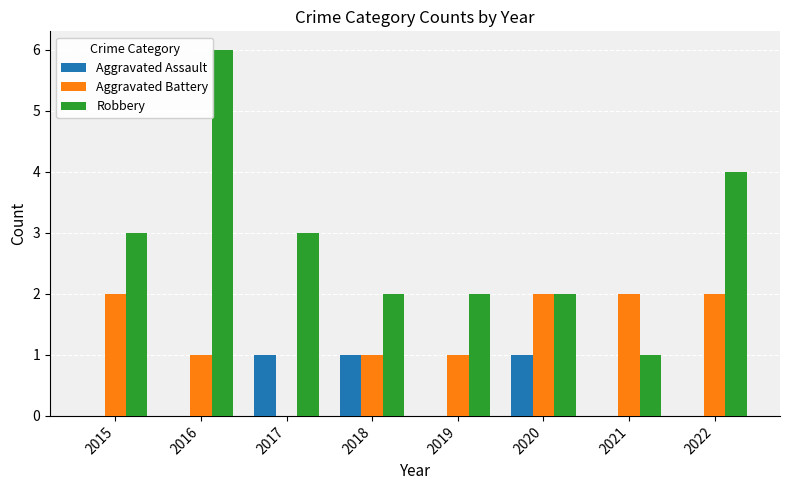

How many categories are shown in the chart?

8